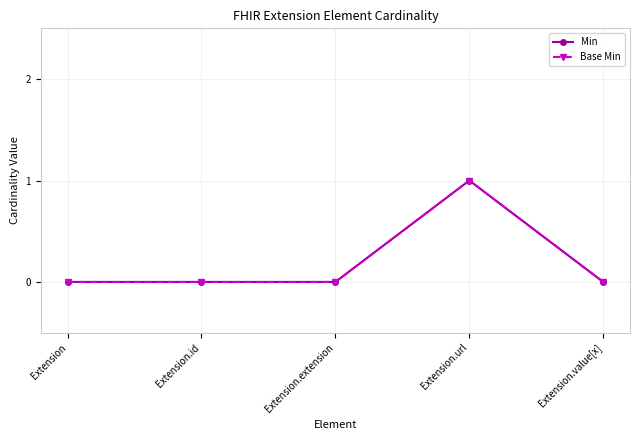

Is the value of Base Min at Extension.url greater than the value of Min at Extension.value[x]?

Yes